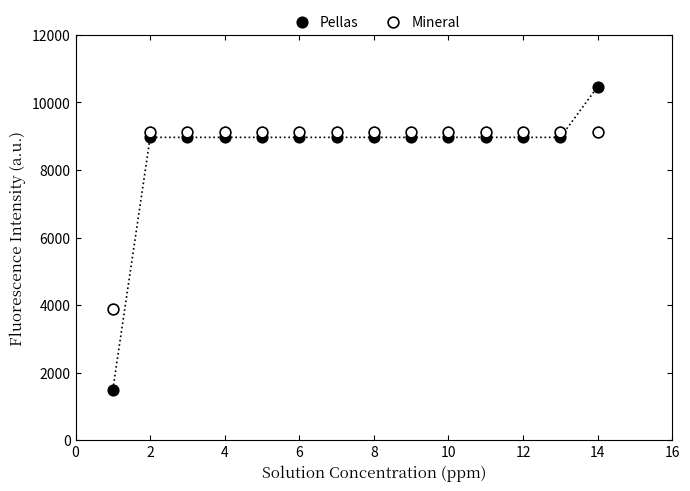

In the Pellas series, what Y value is closest to 5982?

8965